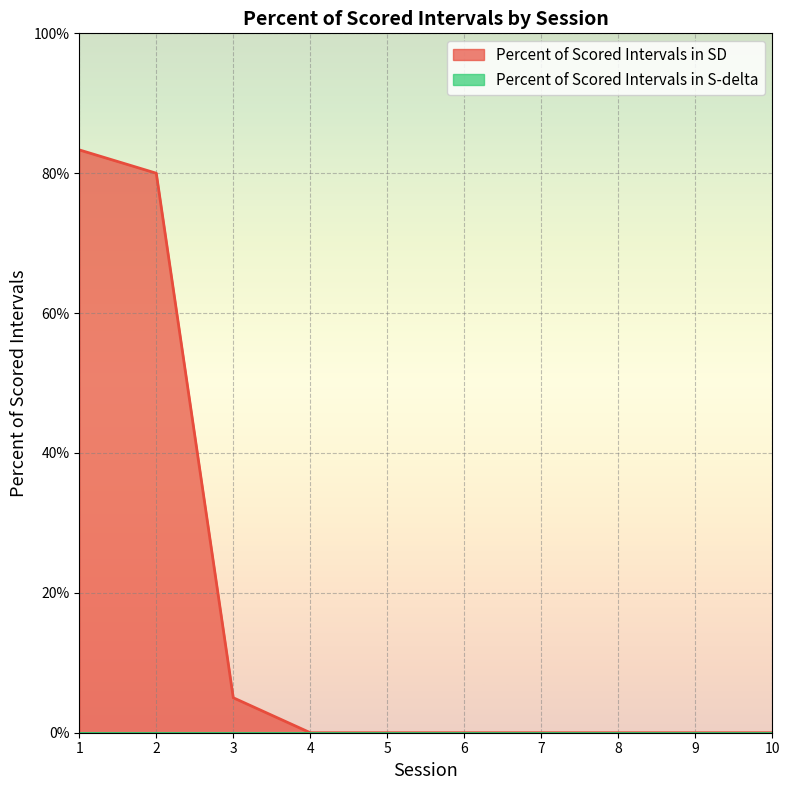

True or false: the data has more than 1 interior local peaks.

False